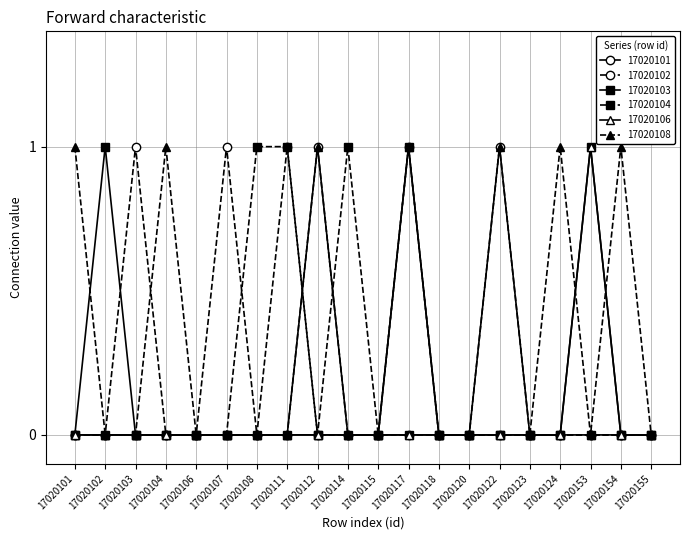

At which category is the sum across all series the highest?

17020117